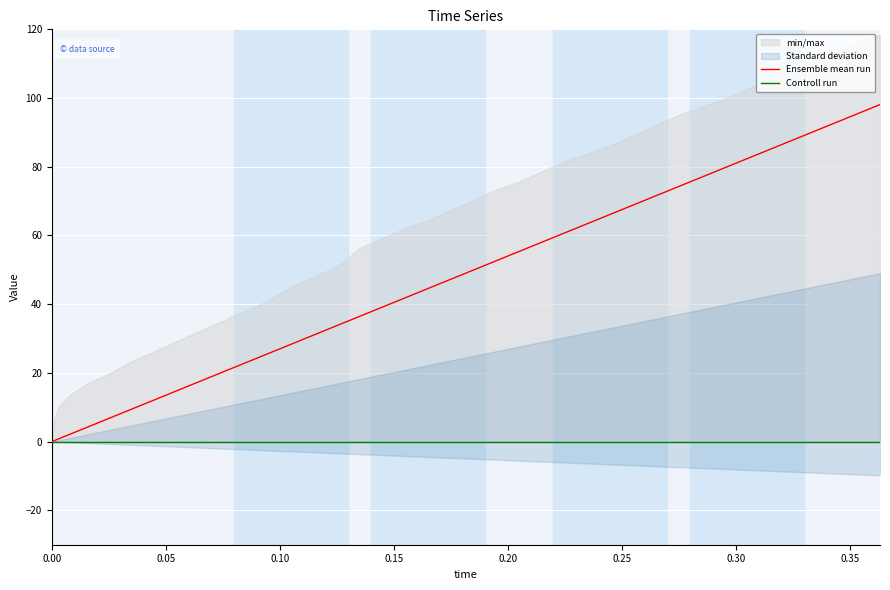

At 0.10, list the series in order from smallest to largest.

Controll run, Ensemble mean run